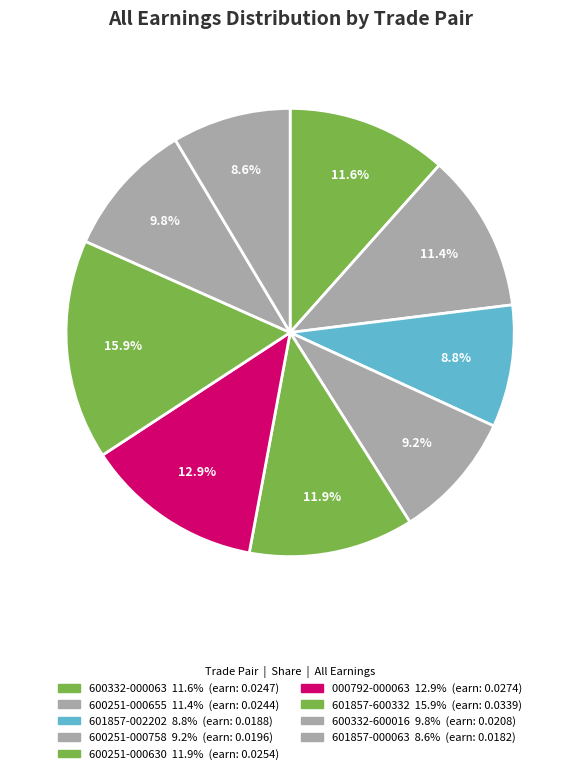

How many slices are in this pie chart?

9